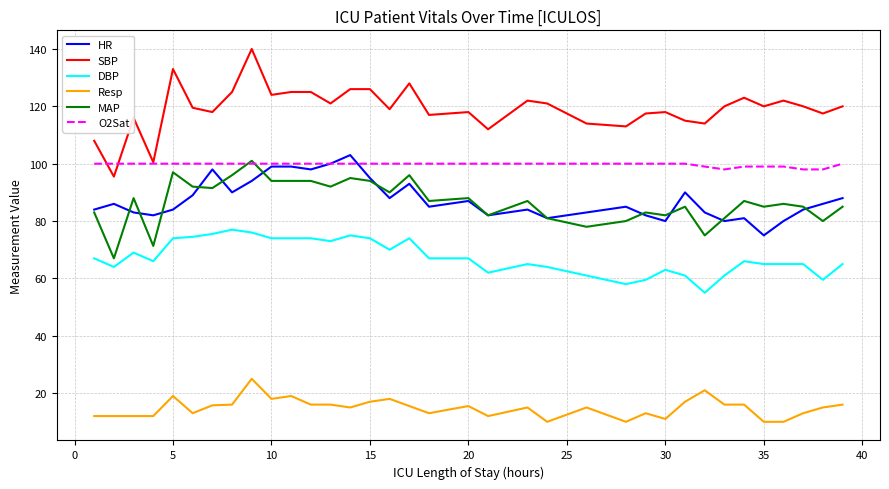

Which series has the largest total across all categories?

SBP